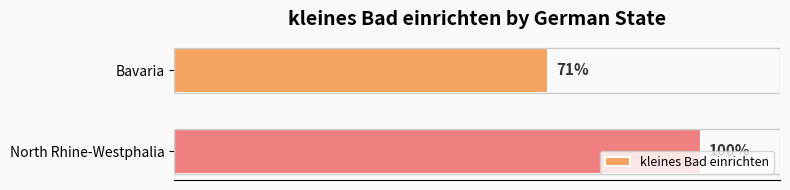

What is the label of the 2nd bar from the top?

North Rhine-Westphalia